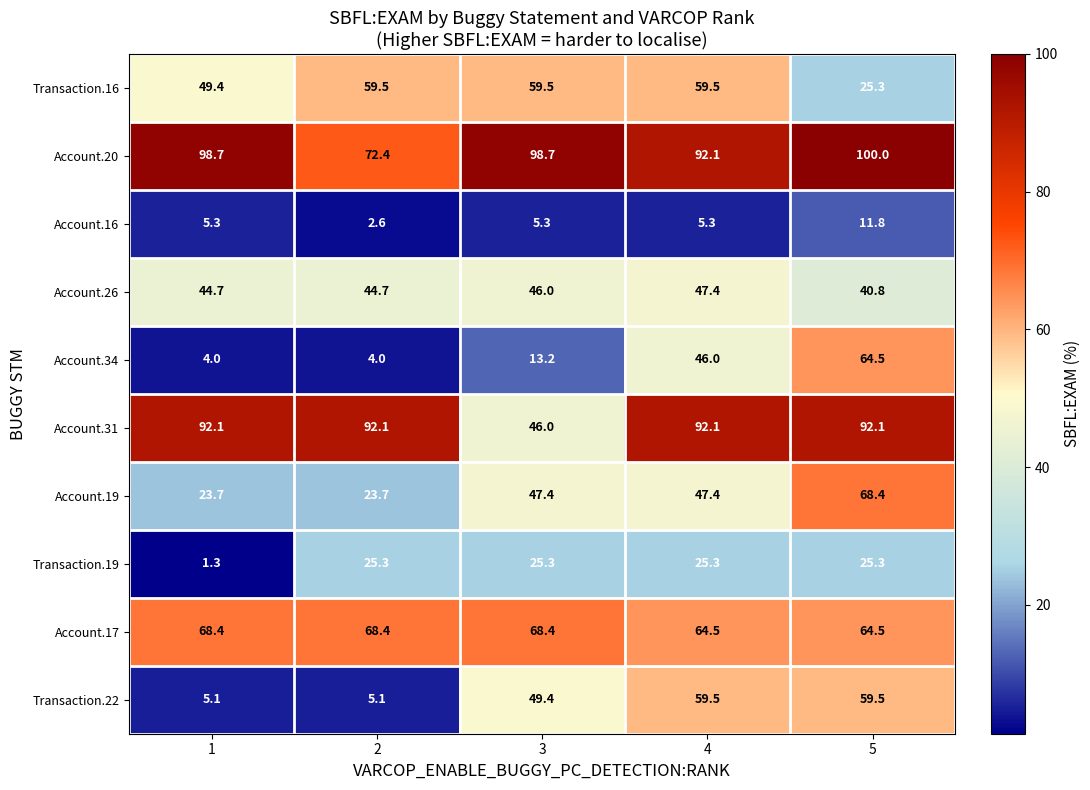

How many series are shown in this chart?

10